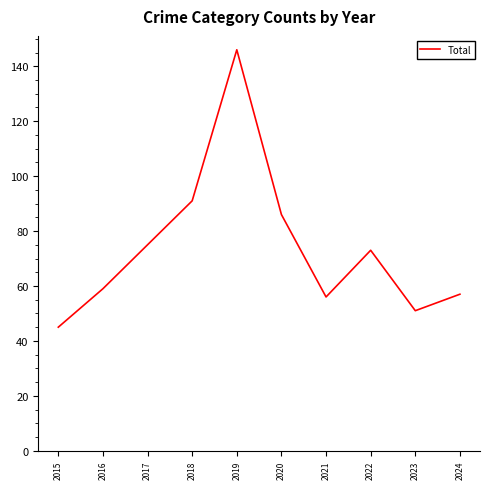

What is the greatest value displayed?

146